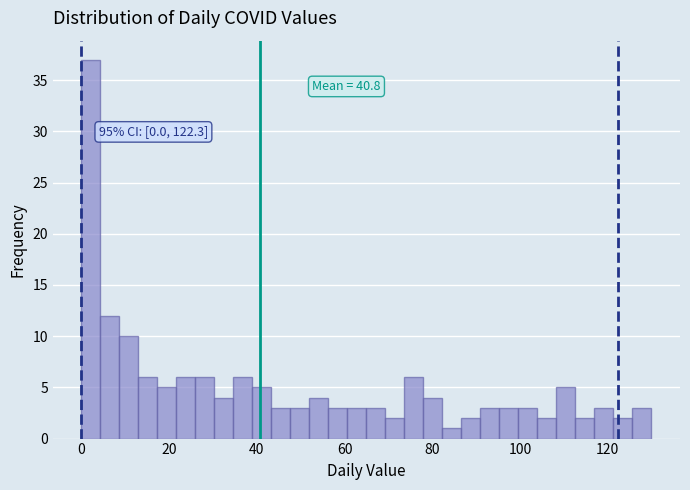

Around what value on the x-axis is the tallest bar? Give the approximate position of its centre, as read against the axis.

2